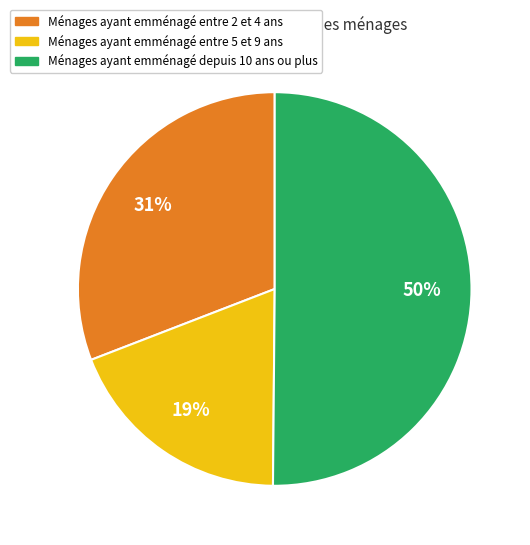

To the nearest percent, what is the difference between the largest and smallest slice percentages?

31%